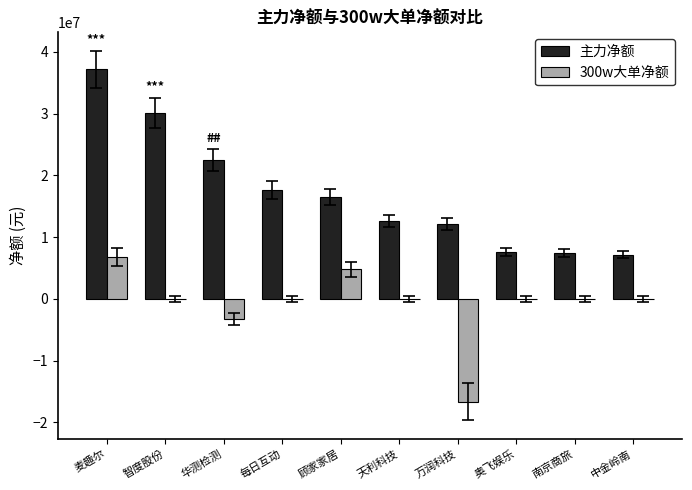

How many series are shown in this chart?

2